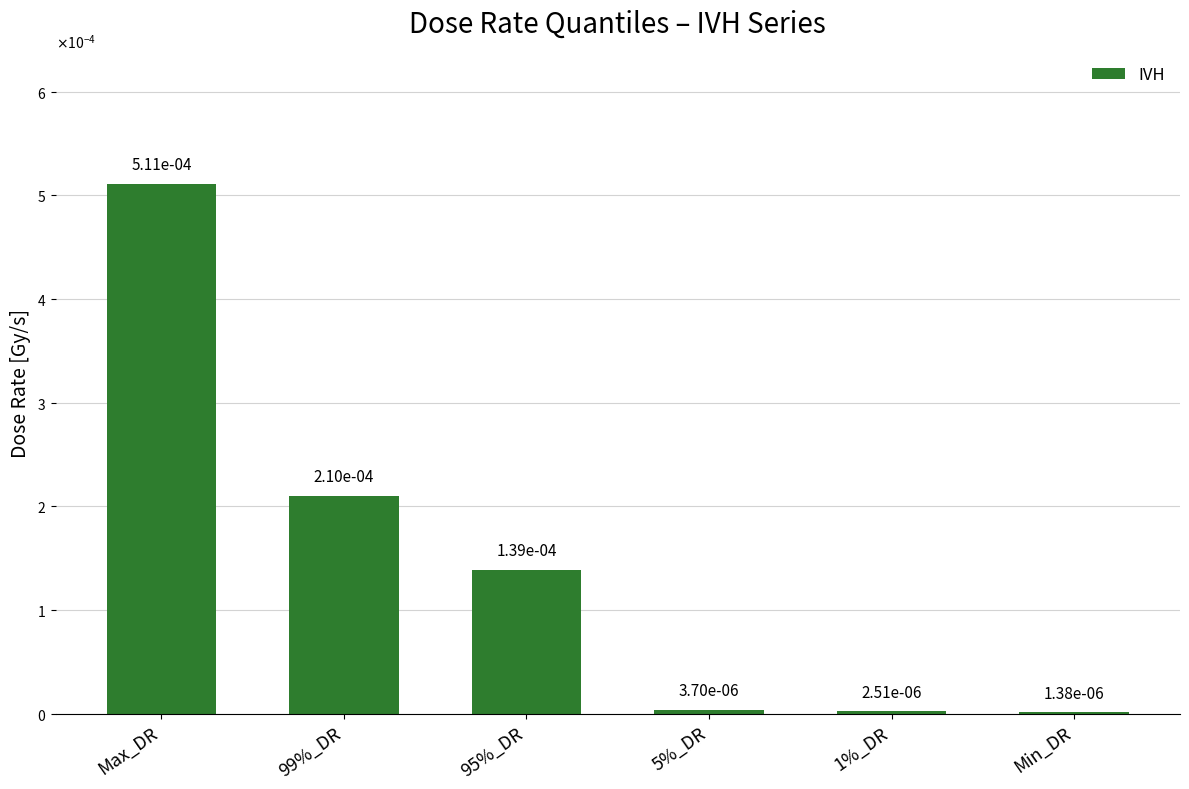

Are the bars horizontal?

No